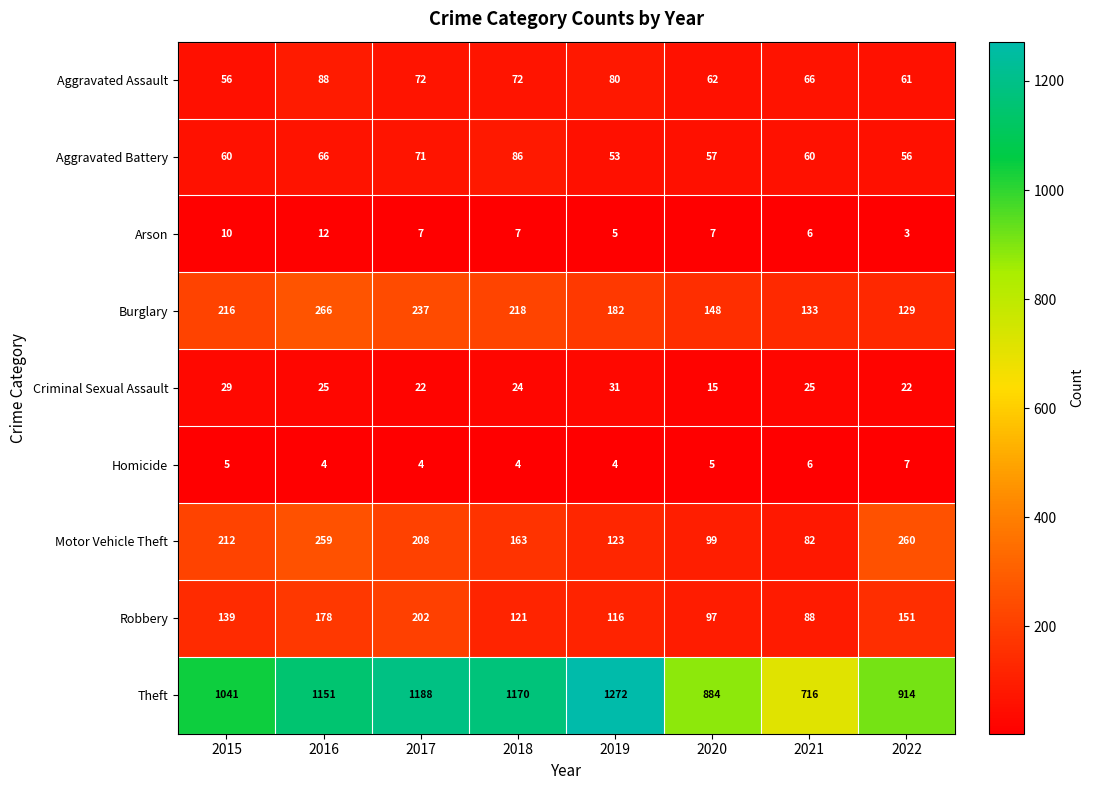

What is the total value across all series at 2015?

1768